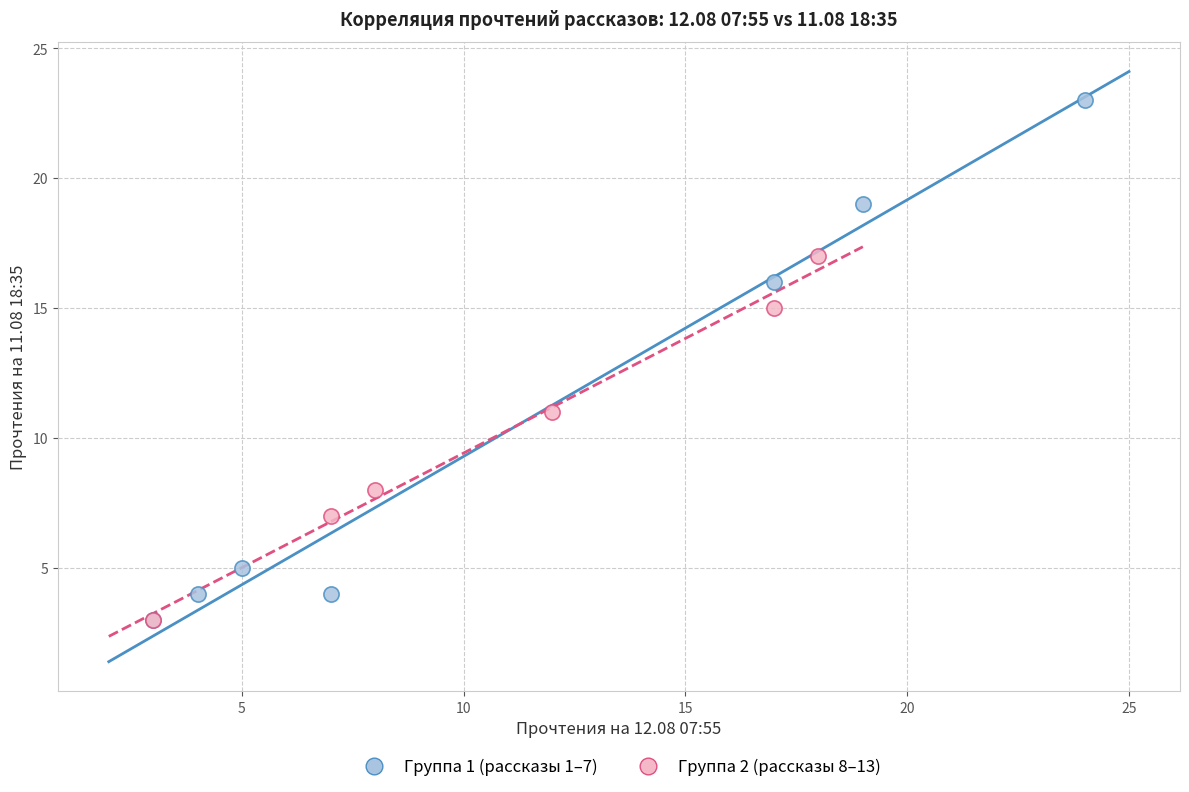

Which series has the widest spread of Y values?

Группа 1 (рассказы 1–7)